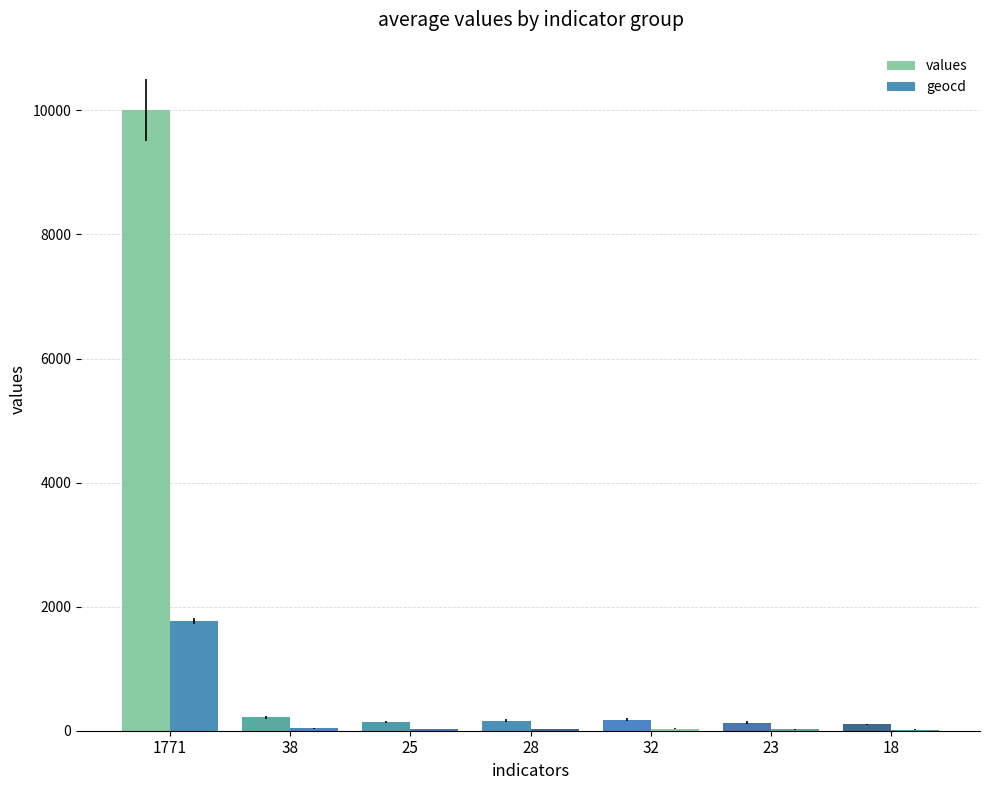

Are the bars horizontal?

No